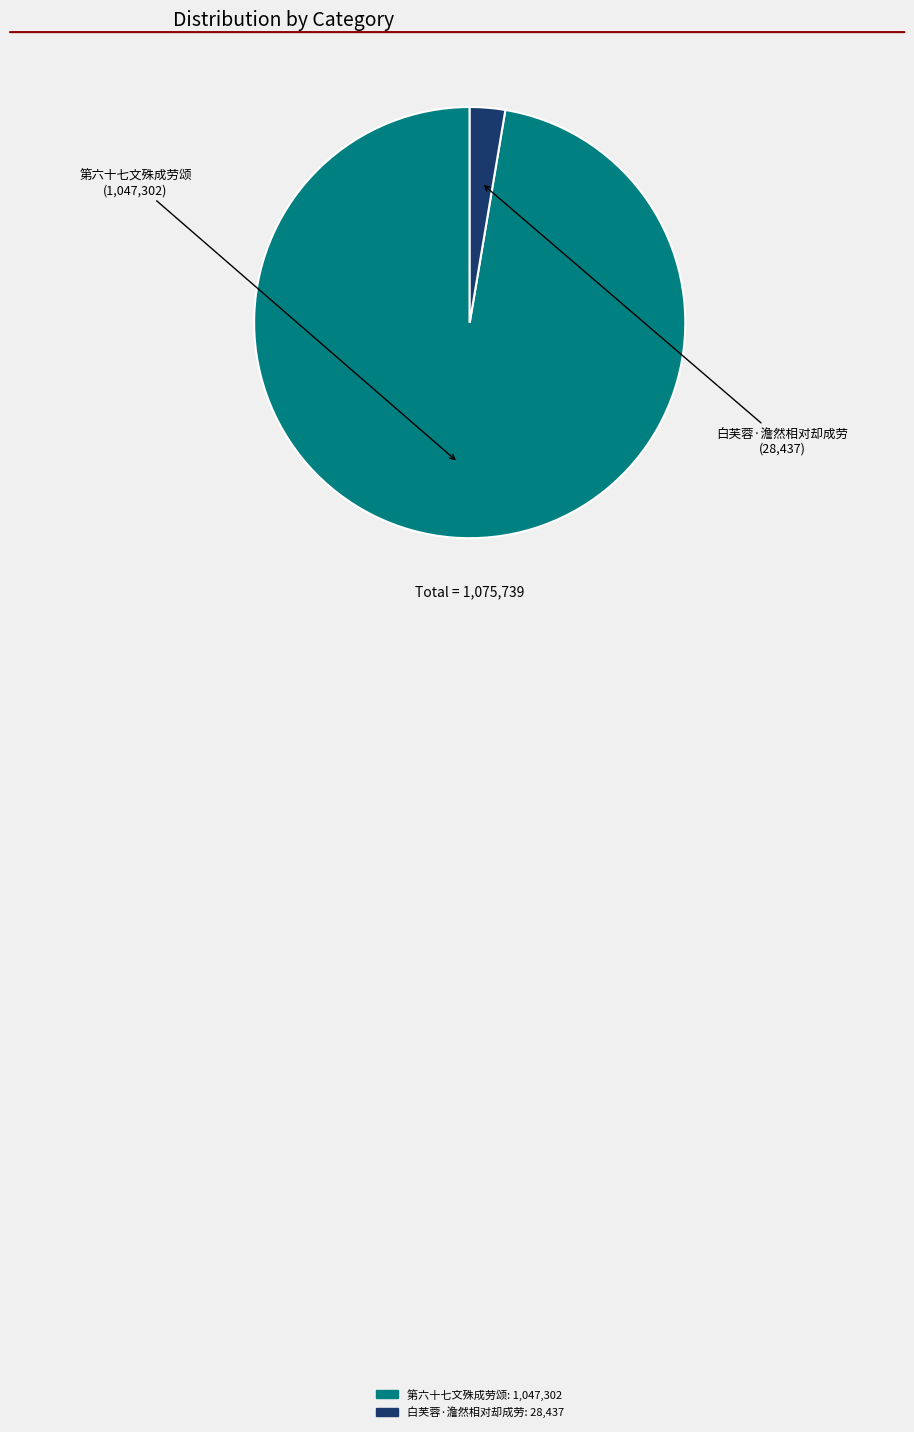

How many segments does this pie chart have?

2